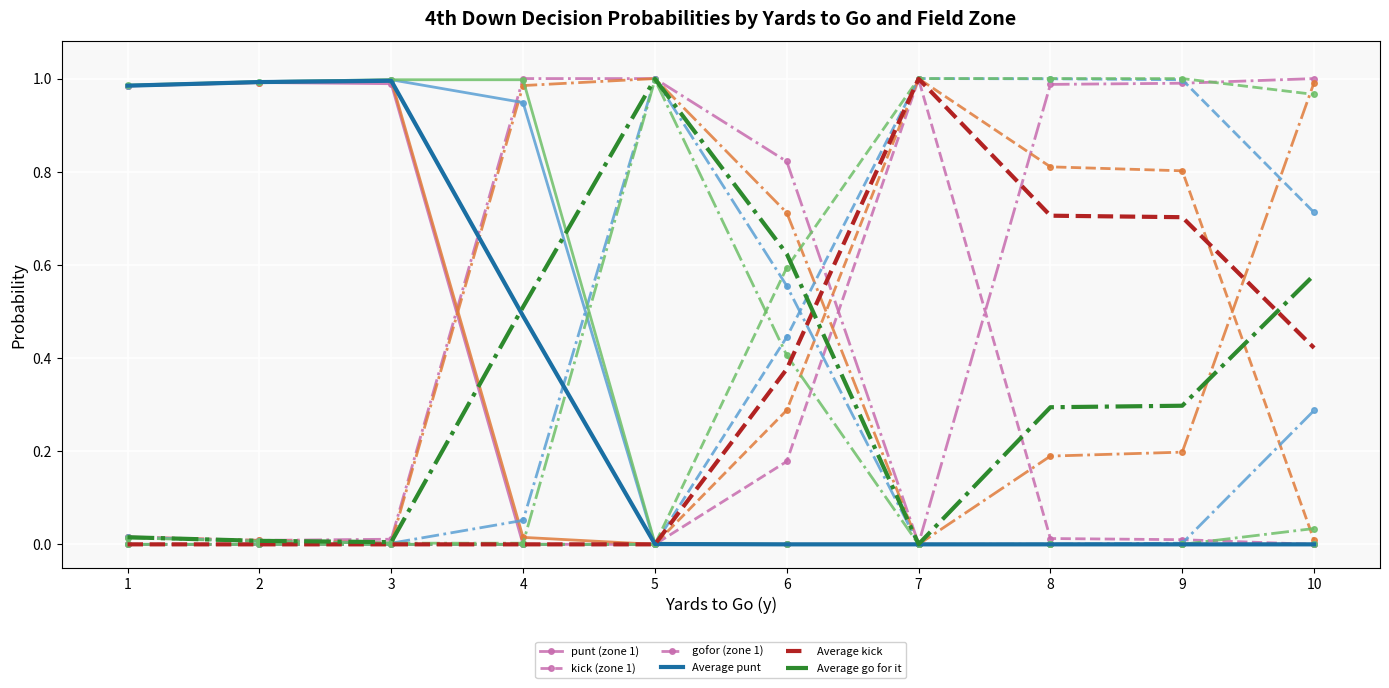

Reading right to left, transcribe all the data shown in this chart.

punt (zone 1): 10=0.0	9=0.0	8=0.0	7=0.0	6=0.0	5=0.0	4=0.0	3=1.0	2=1.0	1=1.0
kick (zone 1): 10=0.0	9=0.0	8=0.0	7=1.0	6=0.2	5=0.0	4=0.0	3=0.0	2=0.0	1=0.0
gofor (zone 1): 10=1.0	9=1.0	8=1.0	7=0.0	6=0.8	5=1.0	4=1.0	3=0.0	2=0.0	1=0.0
Average punt: 10=0.0	9=0.0	8=0.0	7=0.0	6=0.0	5=0.0	4=0.5	3=1.0	2=1.0	1=1.0
Average kick: 10=0.4	9=0.7	8=0.7	7=1.0	6=0.4	5=0.0	4=0.0	3=0.0	2=0.0	1=0.0
Average go for it: 10=0.6	9=0.3	8=0.3	7=0.0	6=0.6	5=1.0	4=0.5	3=0.0	2=0.0	1=0.0